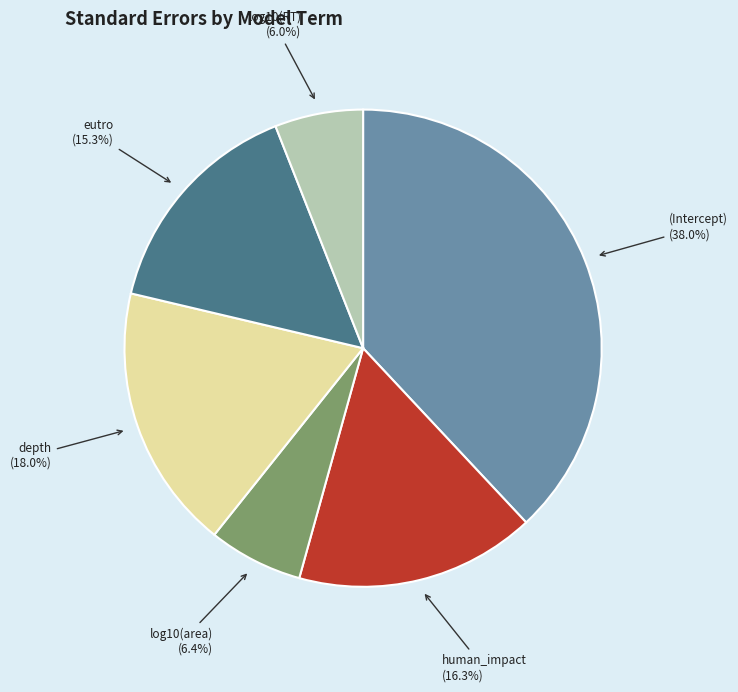

How many slices are in this pie chart?

6